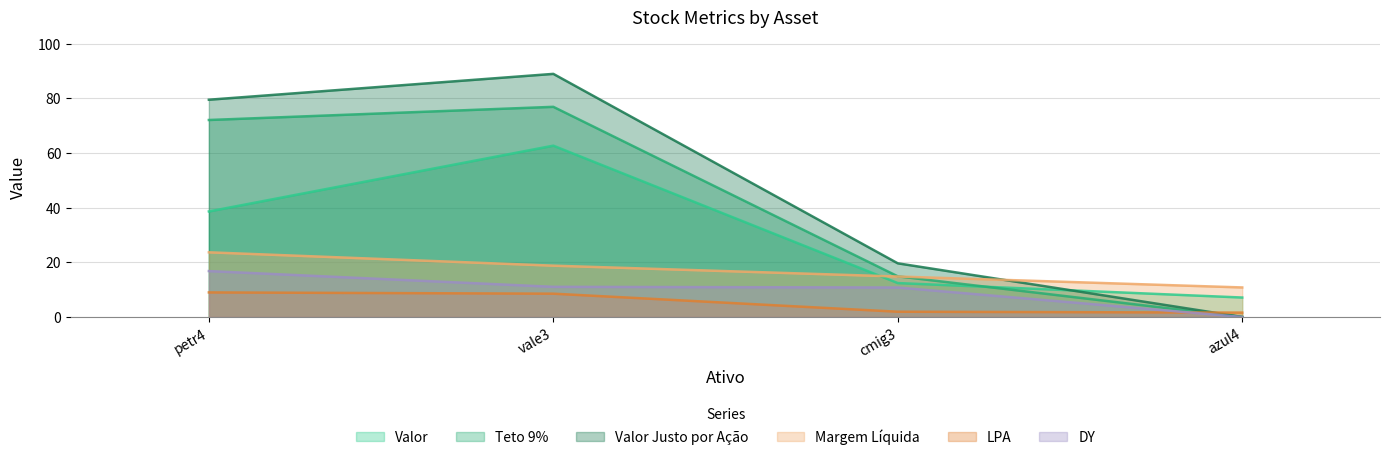

Which series ends up on top after the final intersection of Margem Líquida and Teto 9%?

Margem Líquida